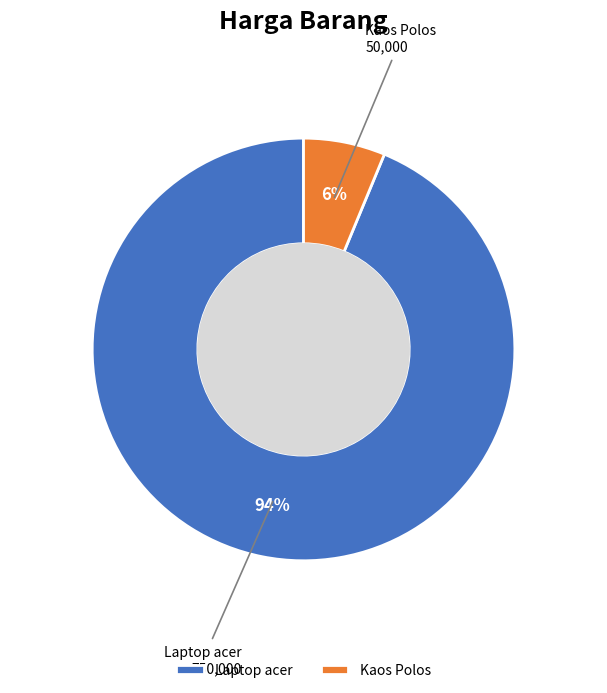

How many slices are in this pie chart?

2